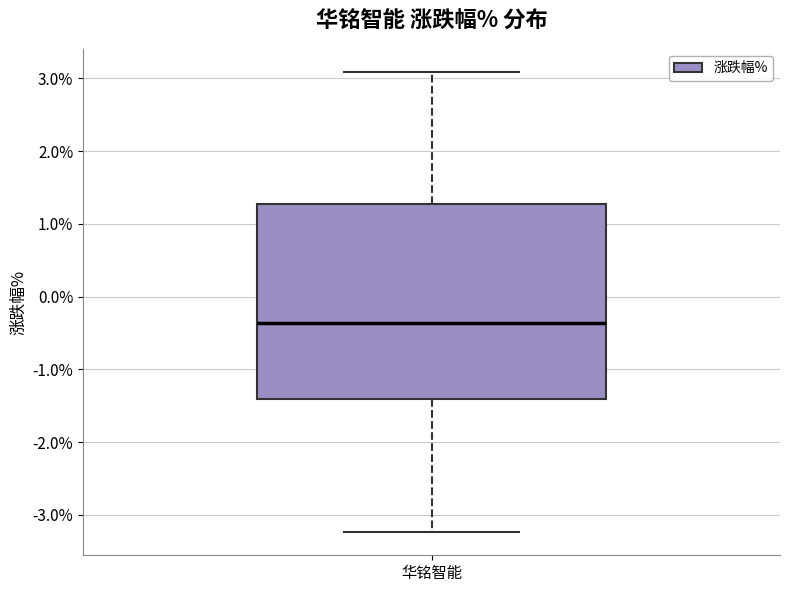

Read this box plot against the y-axis: the position of the median line, the range covered by the box, and the ends of both whiskers. The values are not printed on the chart, so give them approximately, as read against the axis.

median -0.4, box -1.4 to 1.3, whiskers -3.2 to 3.1